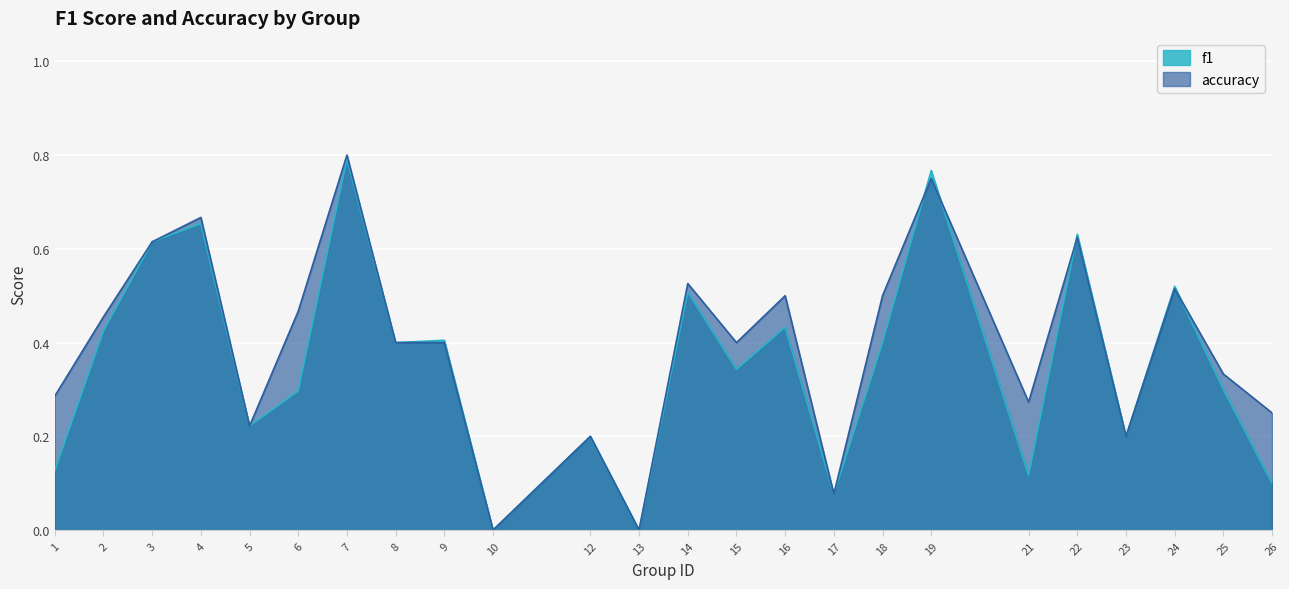

True or false: f1 has a value of 0.6 at 9.

False